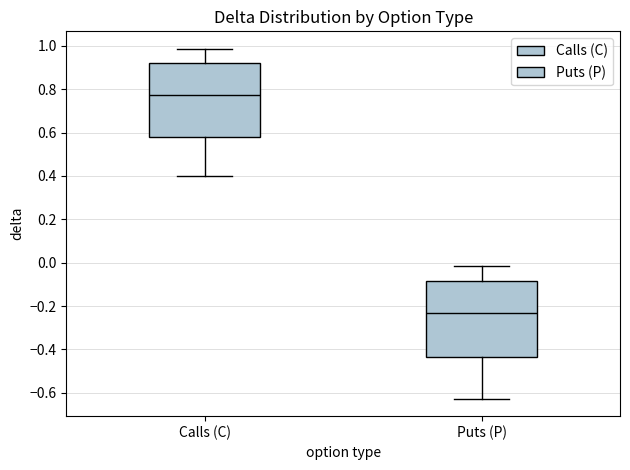

Where is the lower edge of the box for Puts (P) on the y-axis? The values are not printed on the chart, so give them approximately, as read against the axis.

-0.44